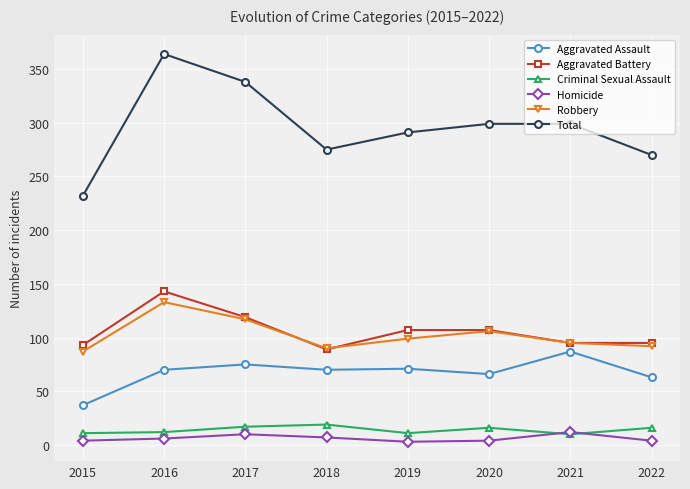

What is the sum of all Aggravated Battery values?

848